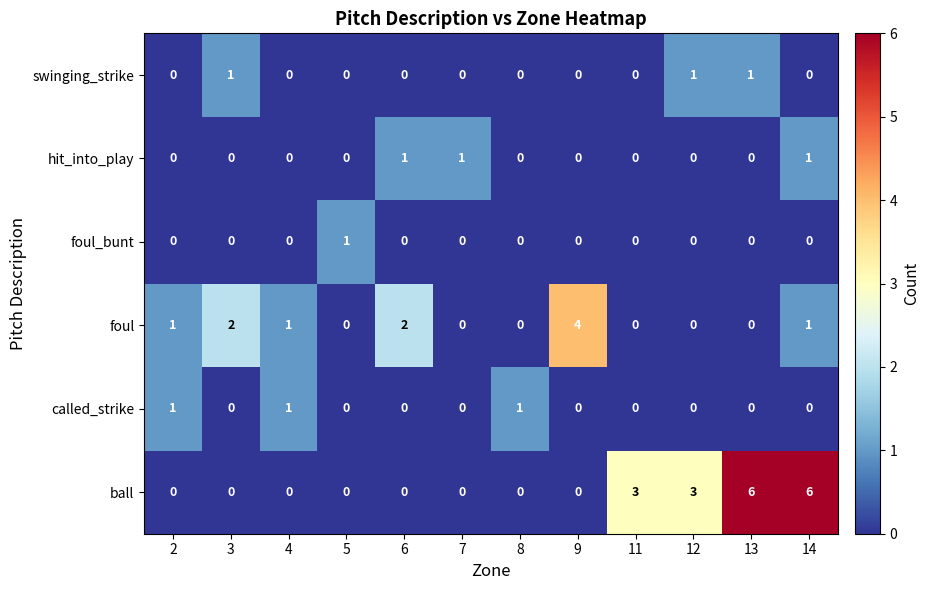

What is the total value across all series at 9?

4